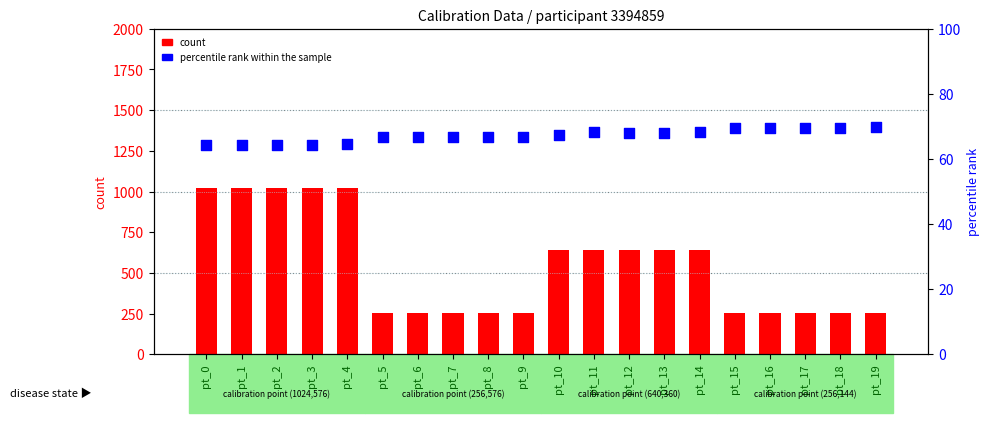

Which series contains the lowest Y value?

percentile rank within the sample